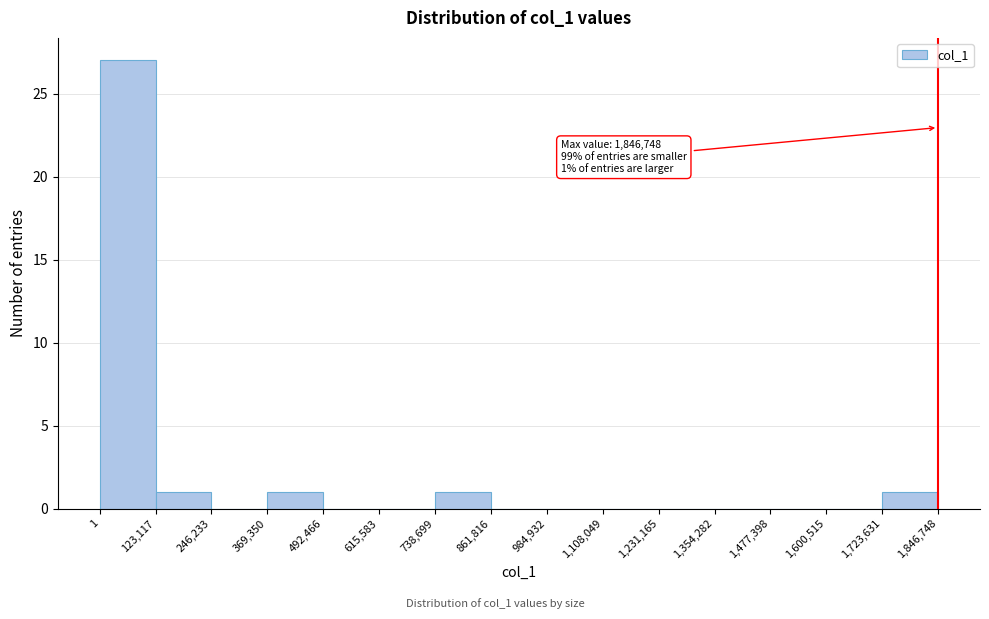

Which range on the x-axis has the tallest bar?

1 to 123,117